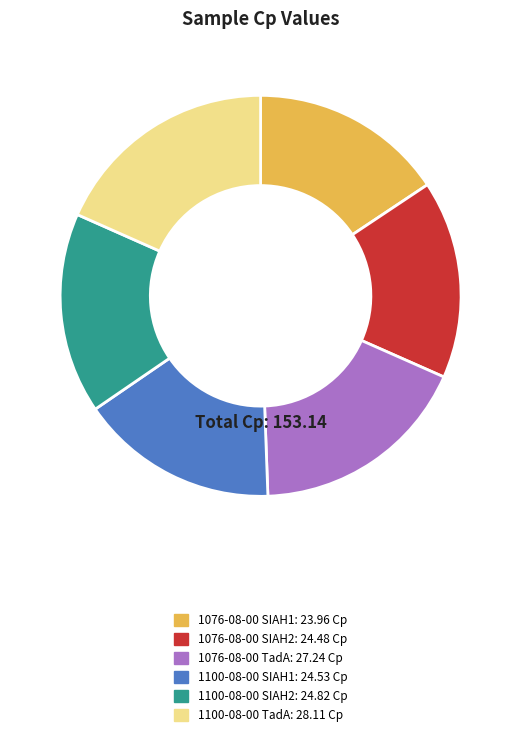

Combined, do 1100-08-00 SIAH2 and 1076-08-00 SIAH1 account for over 50%?

No